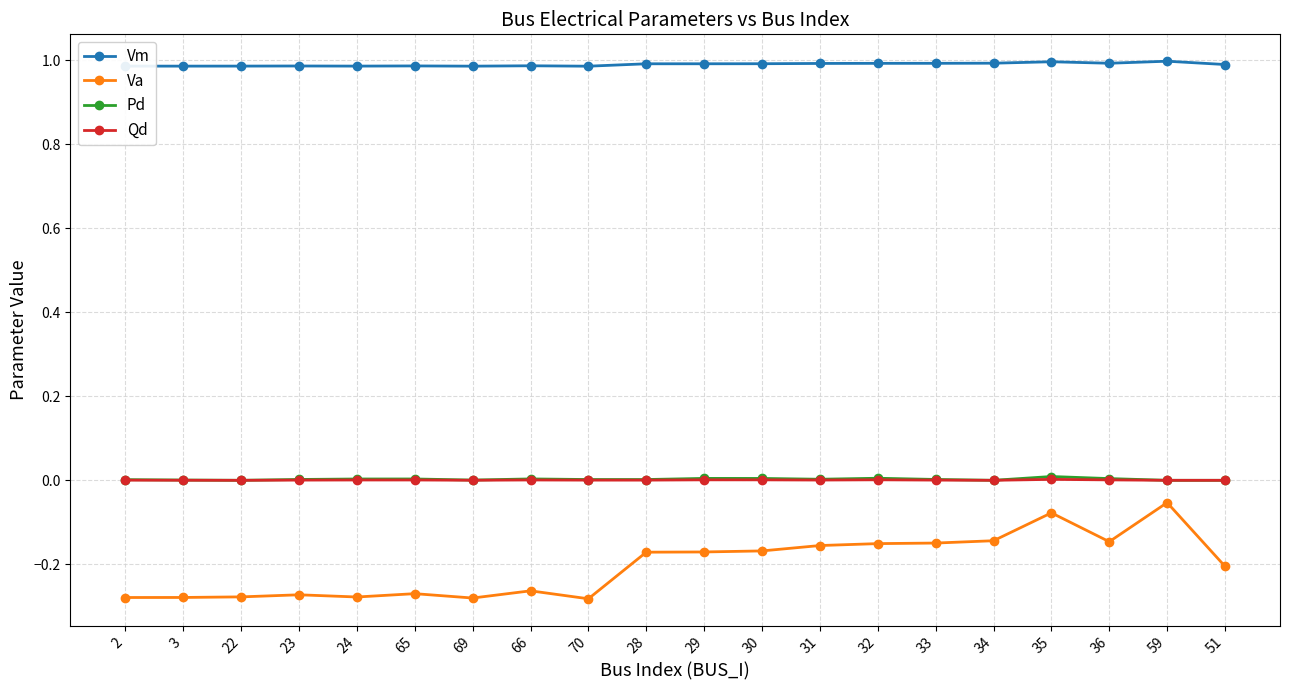

Does the chart display data point markers on the line(s)?

Yes